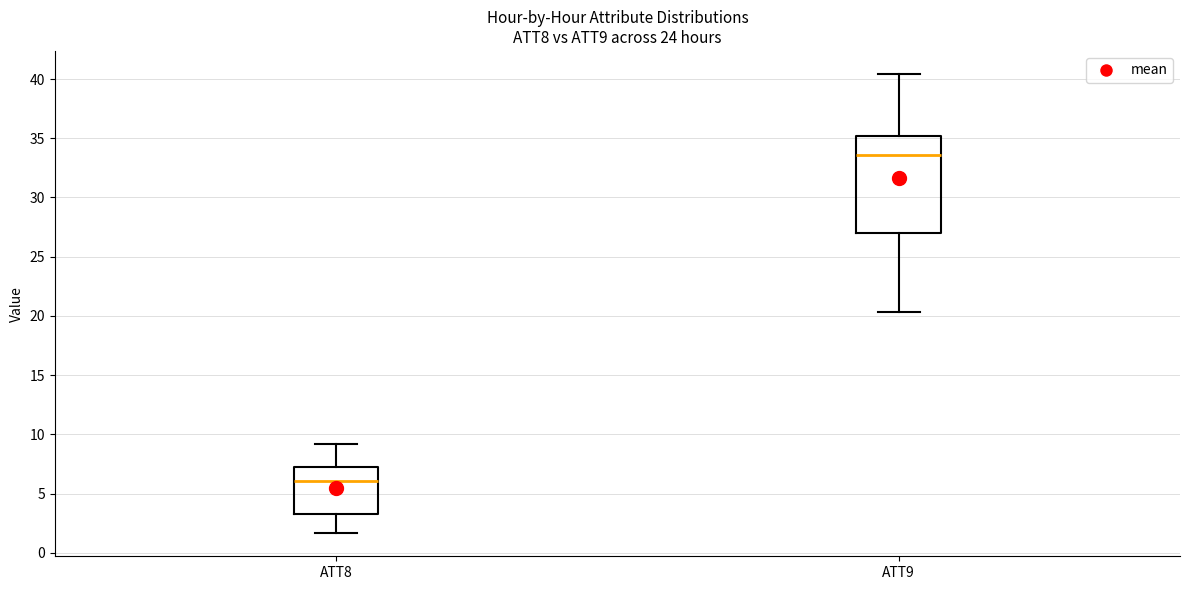

Which box's median line is the highest?

ATT9